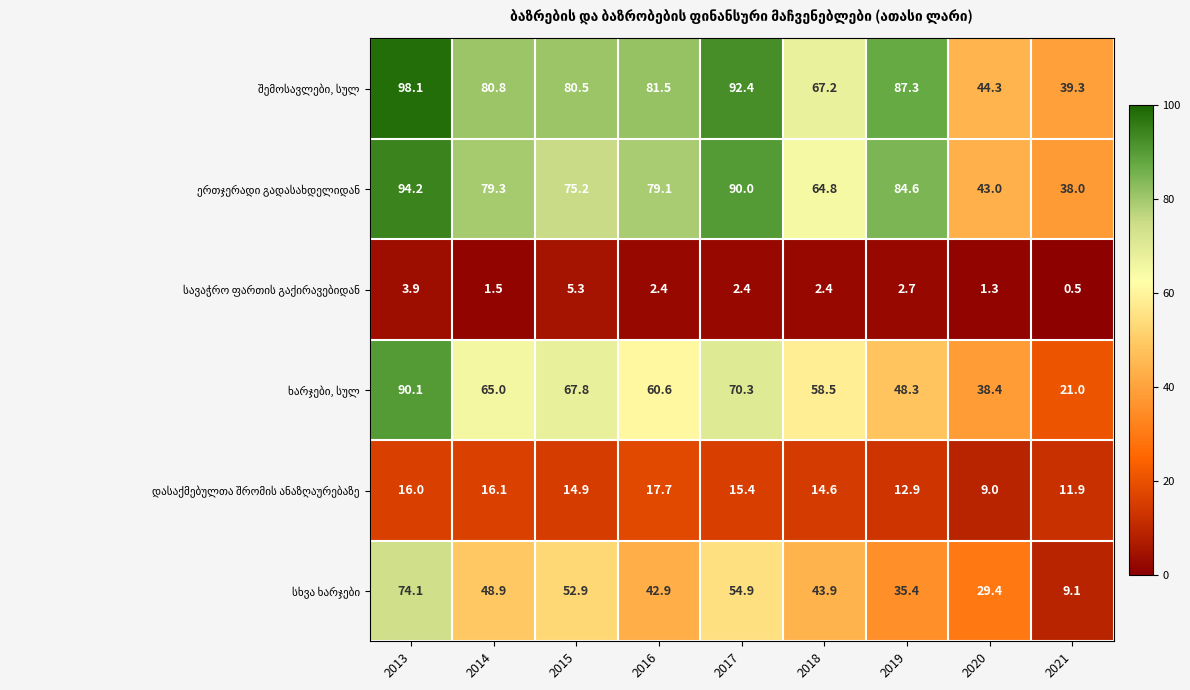

What is the spread (max minus min) of values at 2018?

64.8